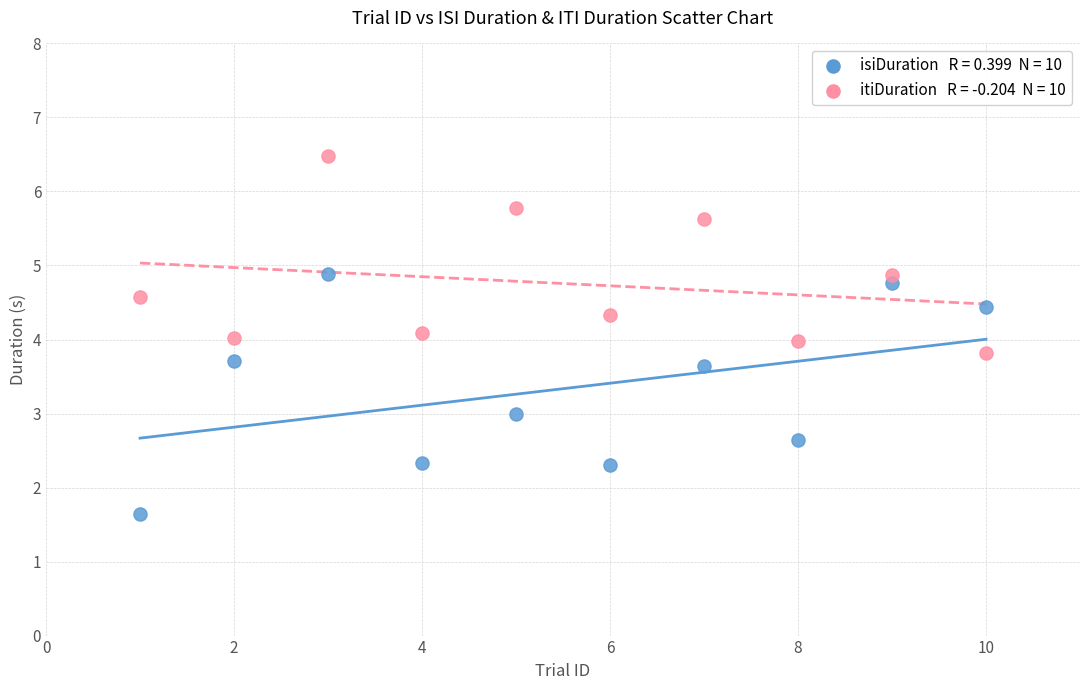

Across all data points, what is the range of X values (max minus min)?

9.0